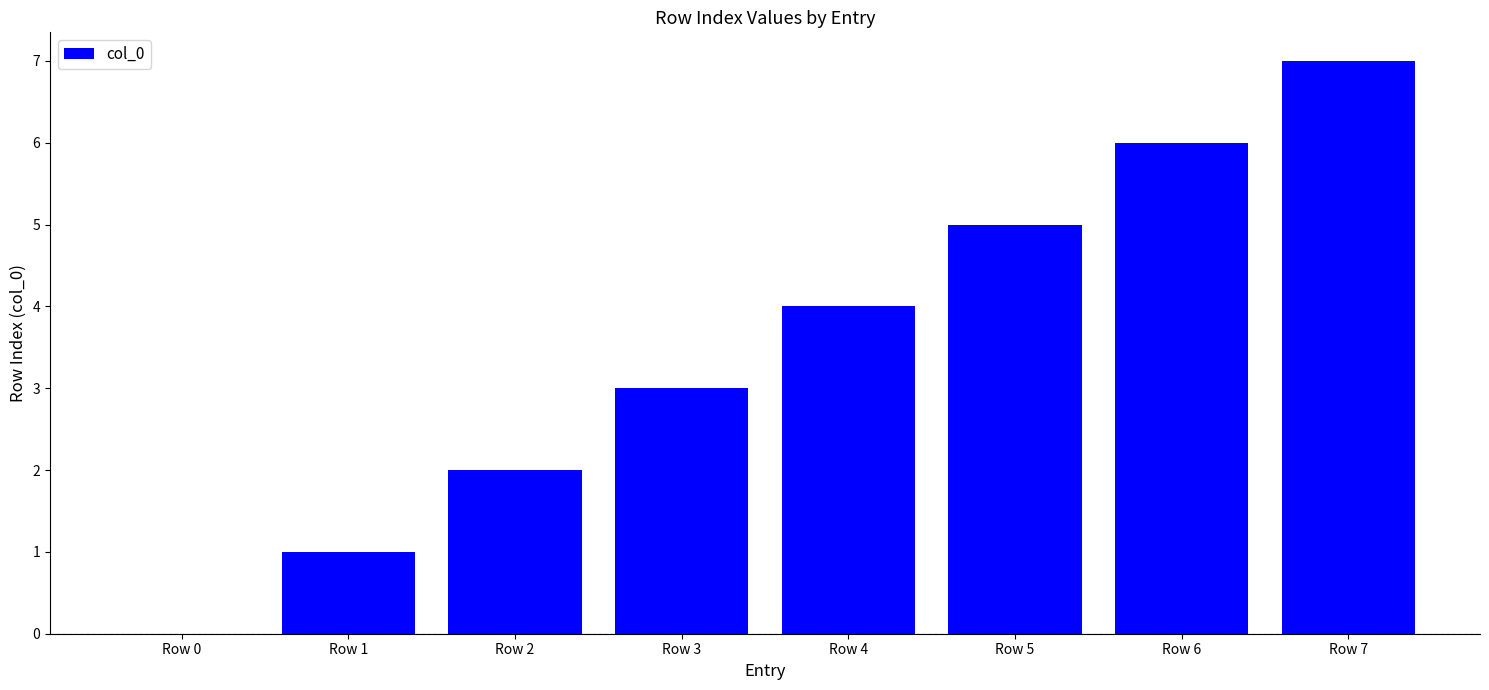

What is the maximum value shown in the chart?

7